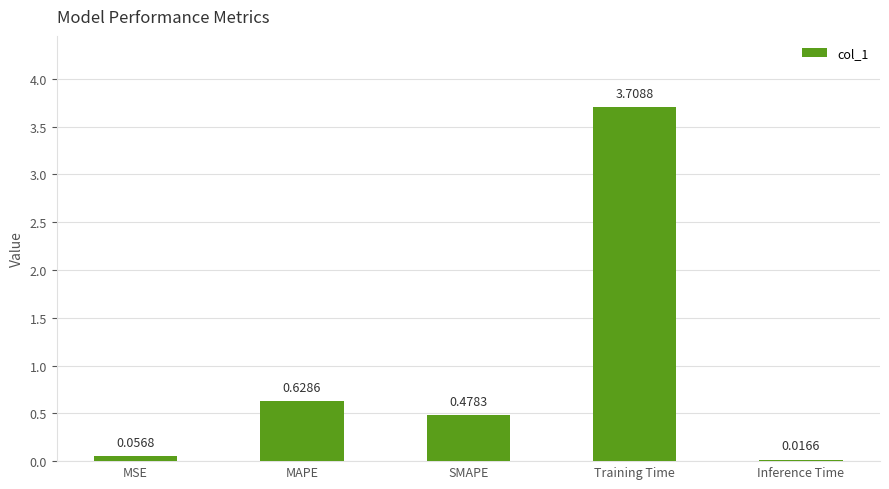

What is the average value?

1.0